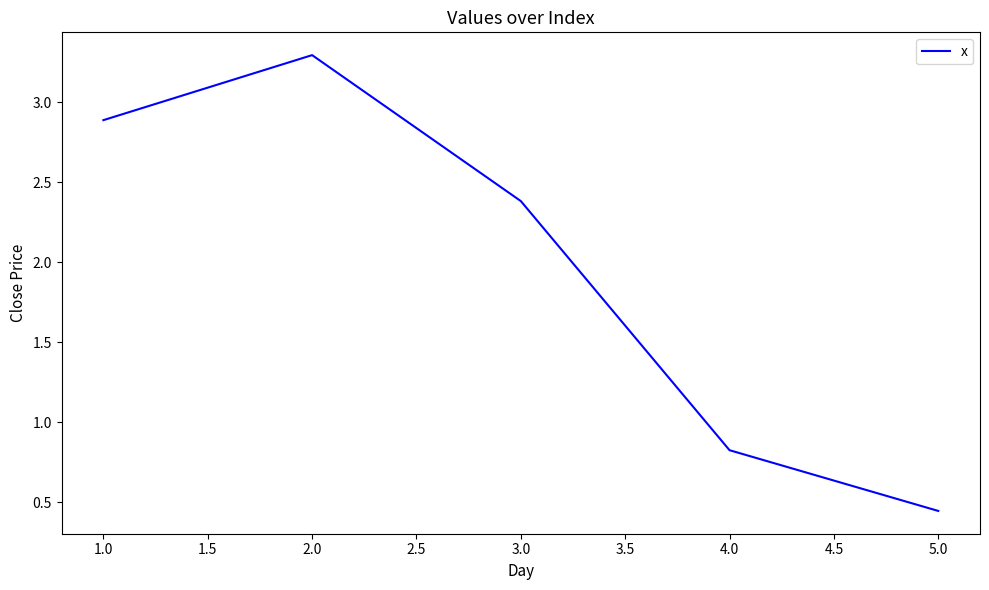

What is the difference between the maximum and second lowest values?

2.5